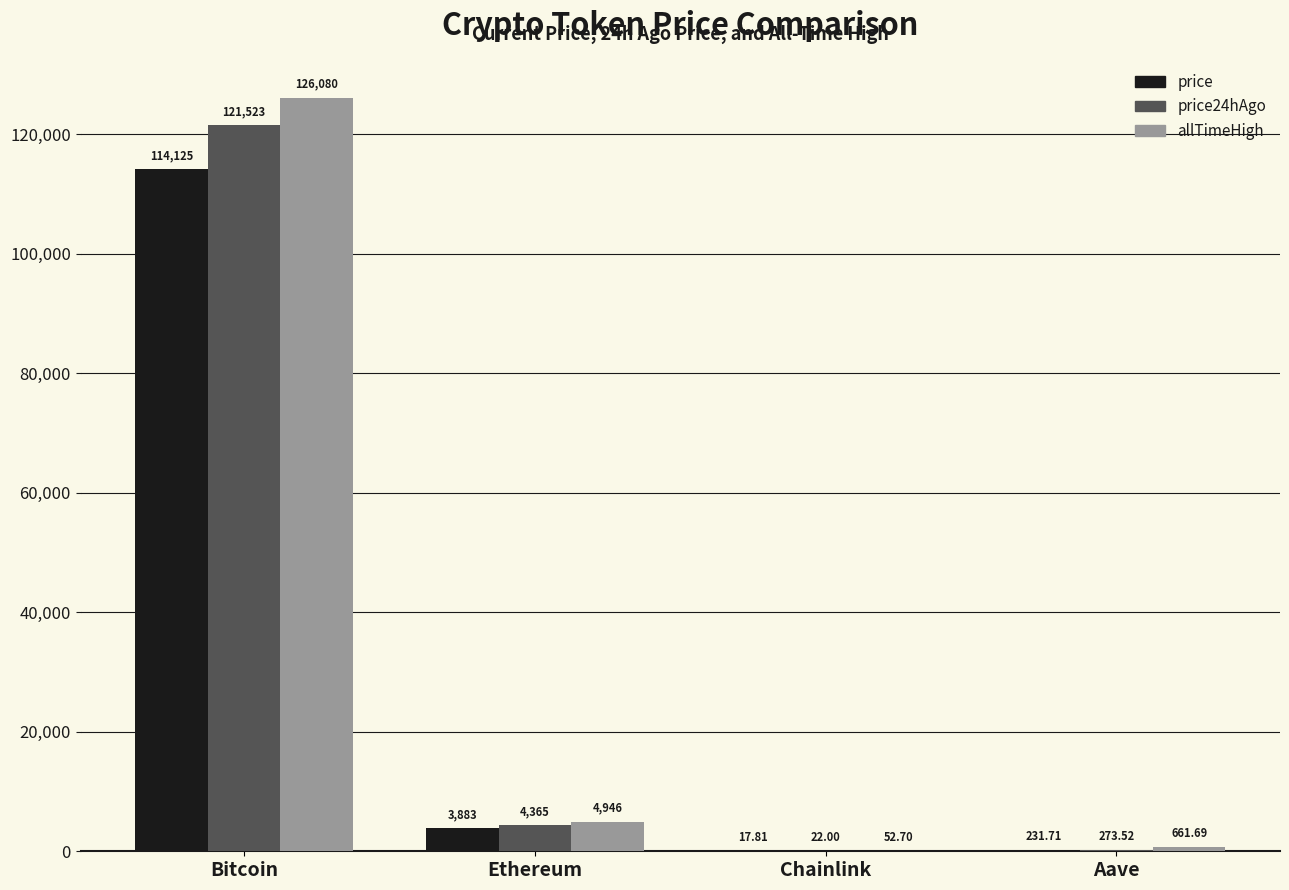

At which label does price24hAgo first exceed 4364?

Bitcoin